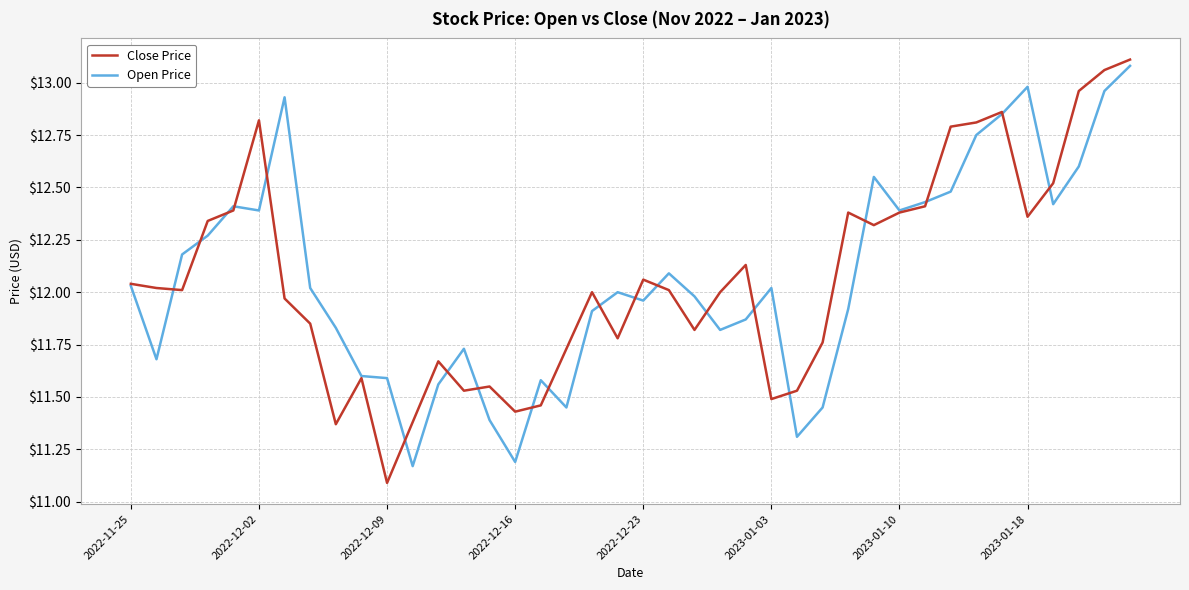

Which series has the widest spread of values?

Close Price